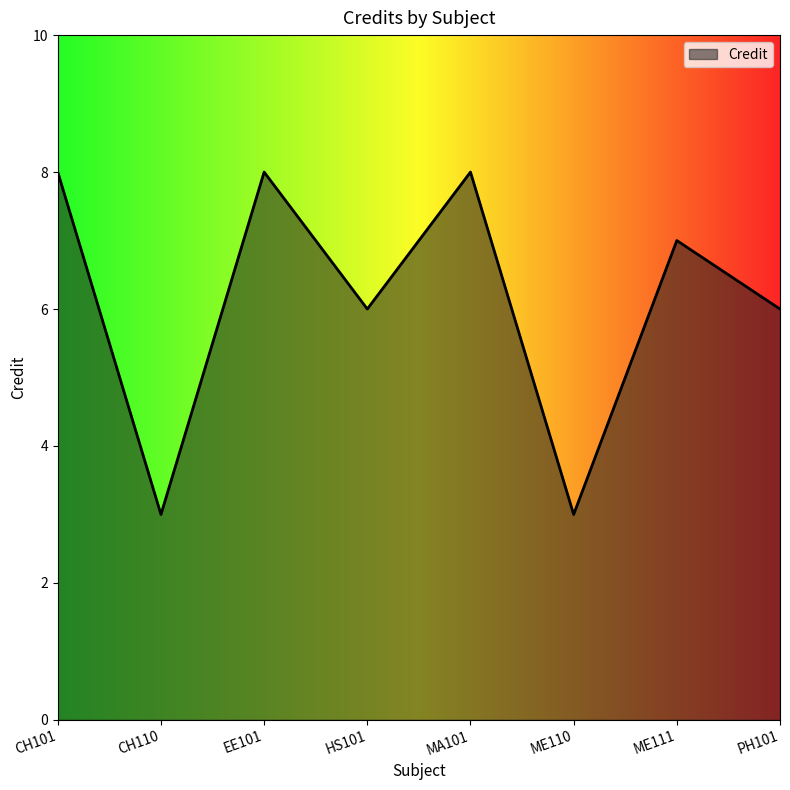

The value at CH110 is 3. True or false?

True